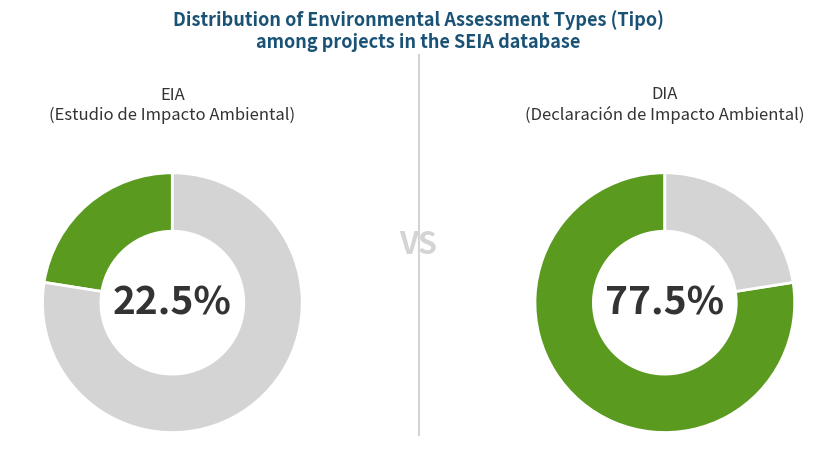

What is the total percentage of EIA and DIA?

100.0%